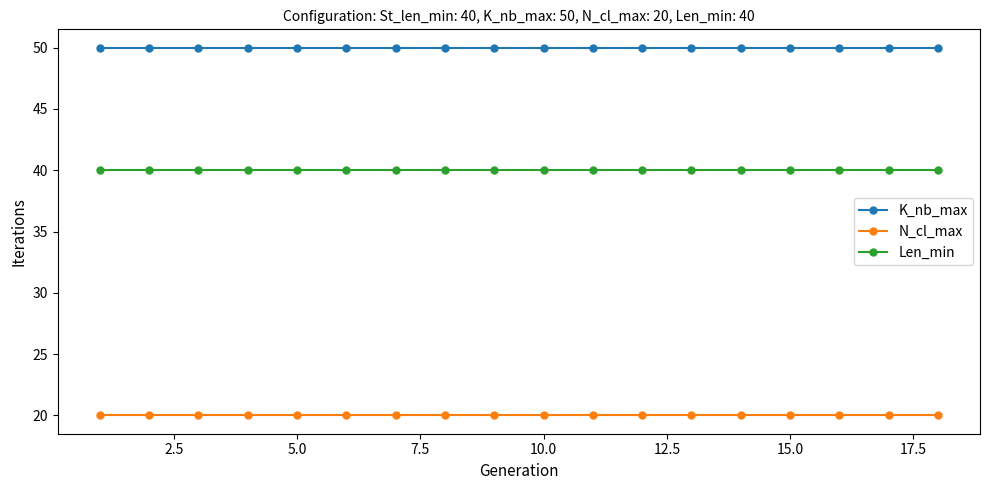

What is the highest value of the N_cl_max series?

20